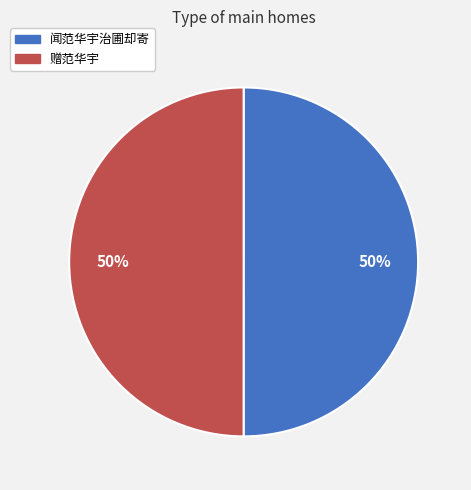

To the nearest percent, what is the average slice percentage?

50%